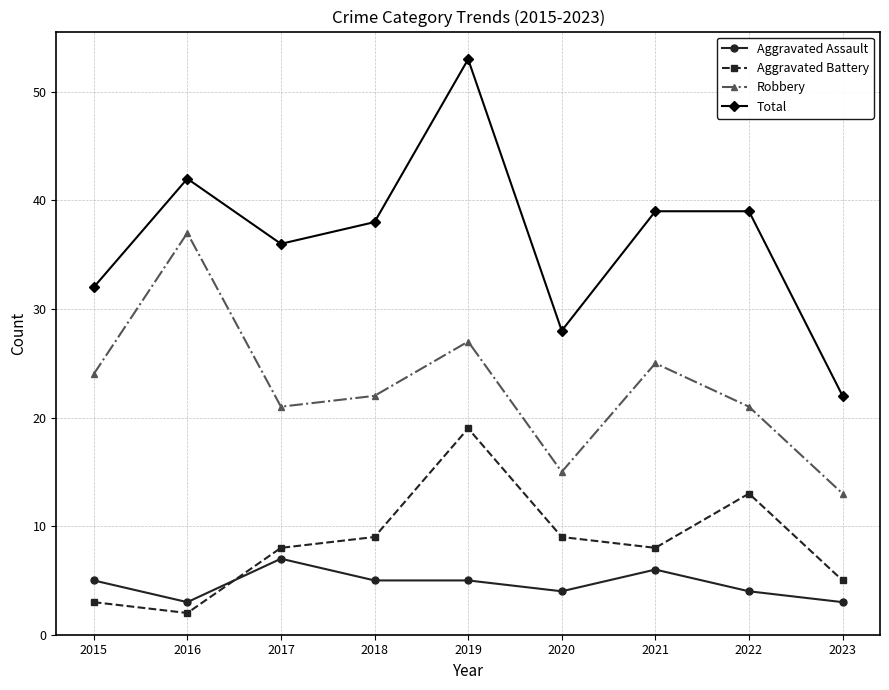

True or false: Robbery has more than 2 points higher than both neighbors.

True